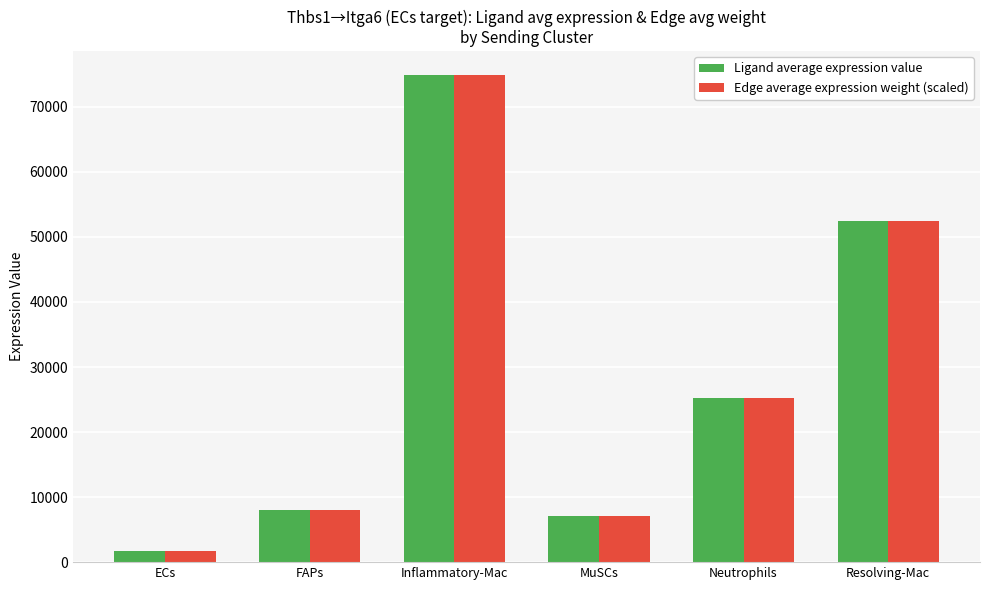

Is the value of Ligand average expression value at Neutrophils greater than the value of Edge average expression weight (scaled) at FAPs?

Yes